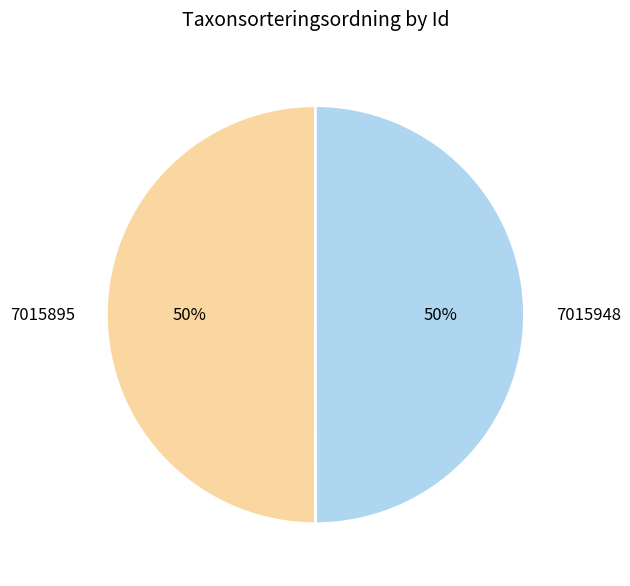

The 7015895 slice represents 50% of the pie. True or false?

True